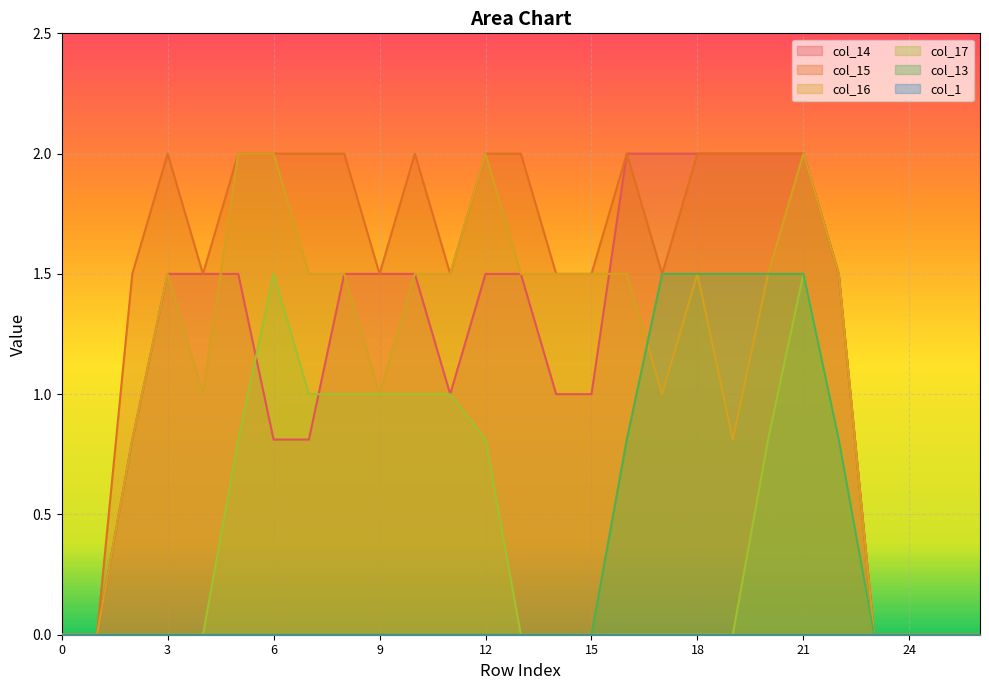

At which category is the sum across all series the highest?

21